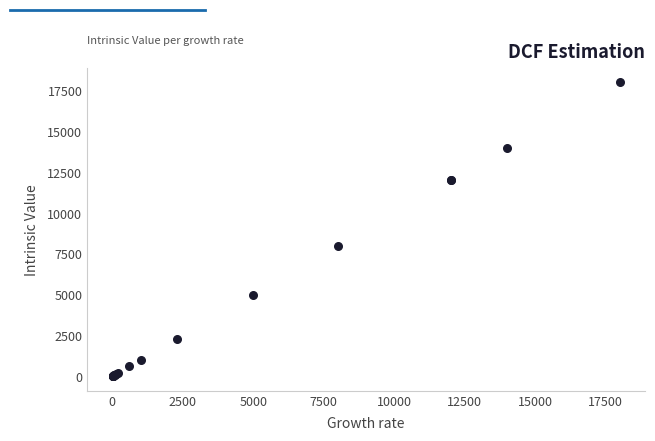

What Y value in the scatter plot is closest to 9004?

8000